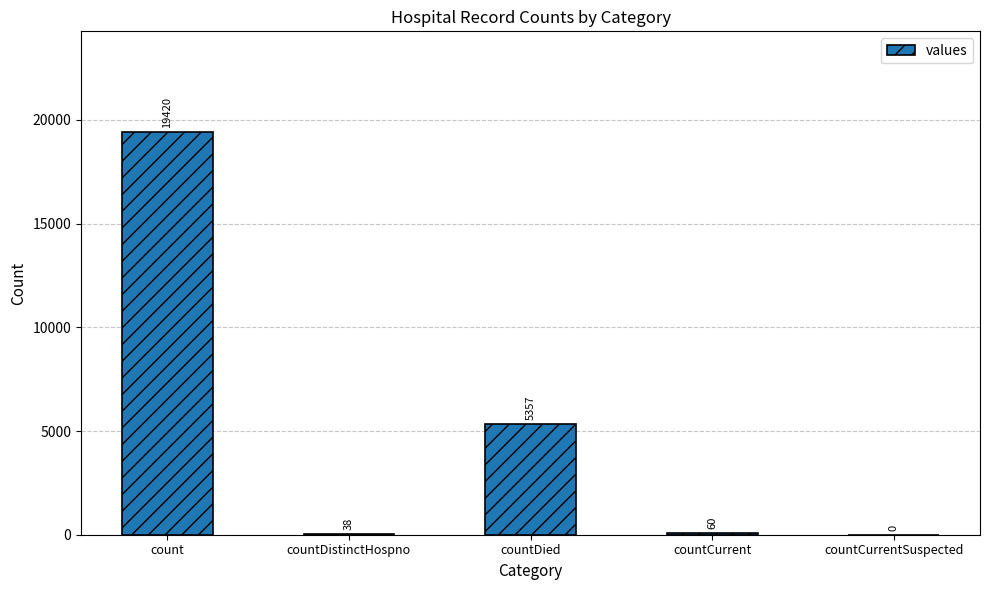

What is the greatest value displayed?

19420